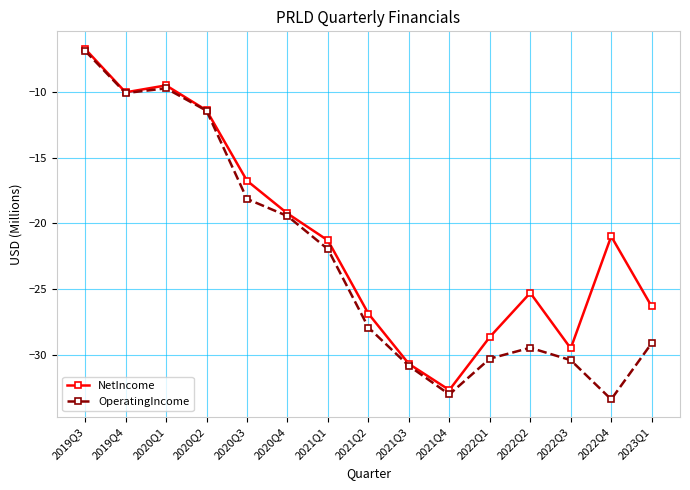

The OperatingIncome series shows -18.1 at 2020Q3. True or false?

True